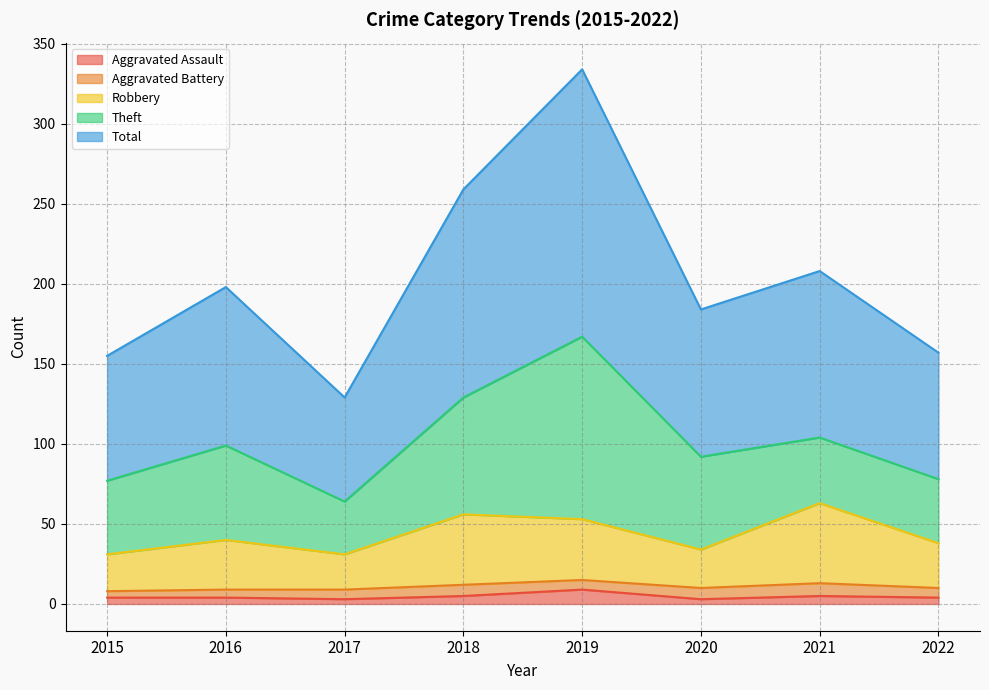

The Total series shows 73 at 2020. True or false?

False